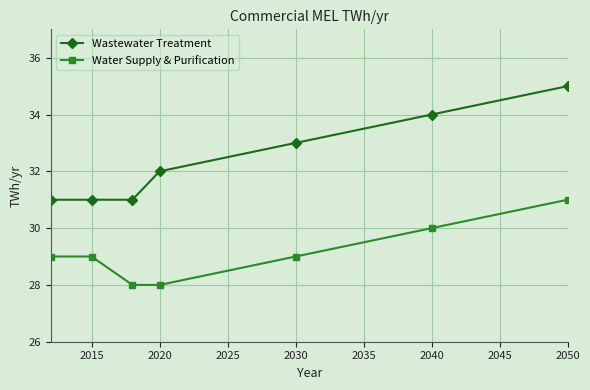

Reading left to right, what are all the values shown in this chart?

Wastewater Treatment: 31	31	31	32	33	34	35
Water Supply & Purification: 29	29	28	28	29	30	31